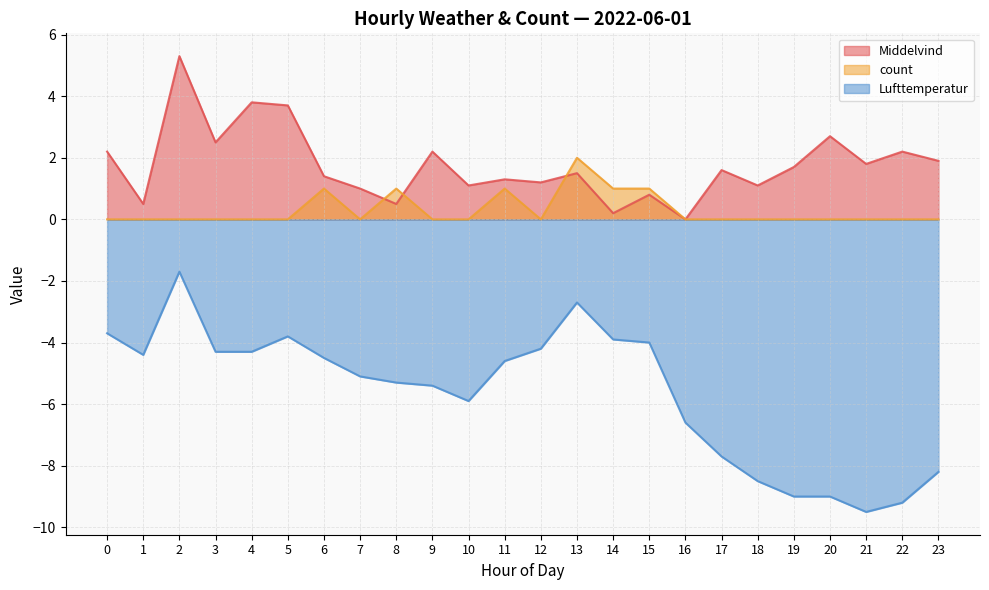

True or false: count has more than 2 interior local peaks.

True